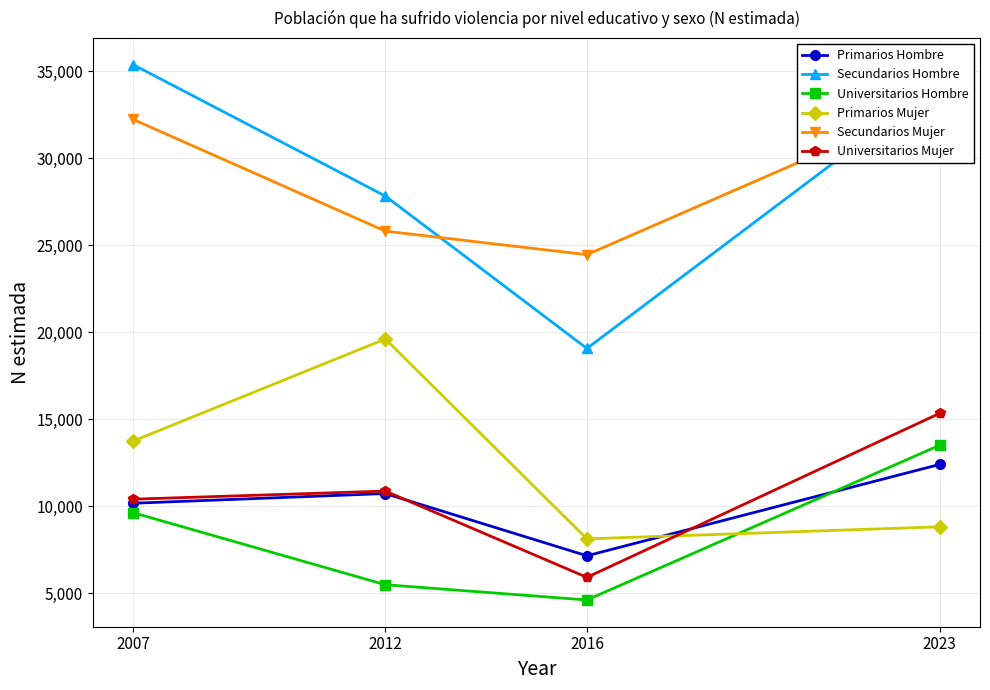

What is the greatest value displayed?

35361